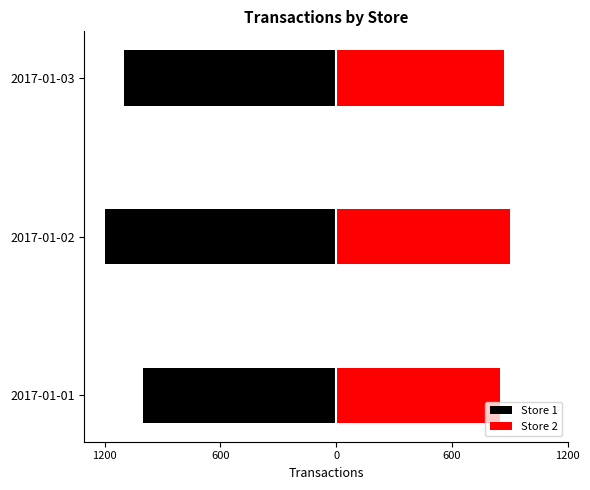

Which series changed the most between 2017-01-02 and 2017-01-03?

Store 1